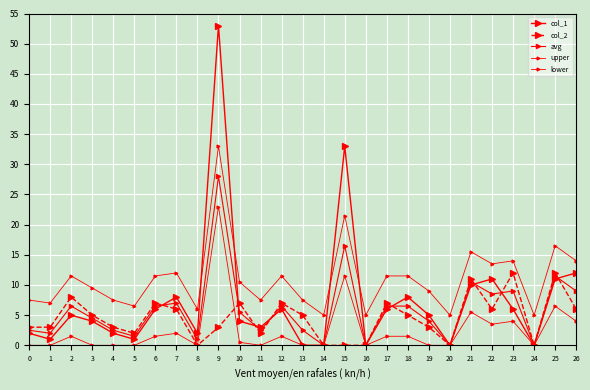

How many series are shown in this chart?

5